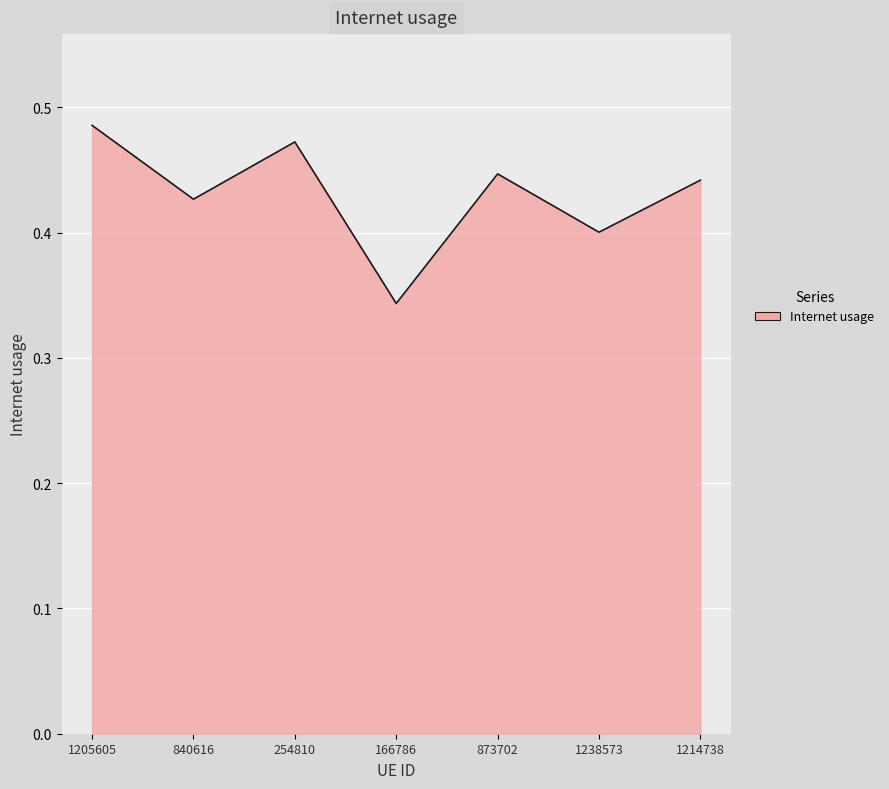

Where is the data nearest to the value 0?

166786